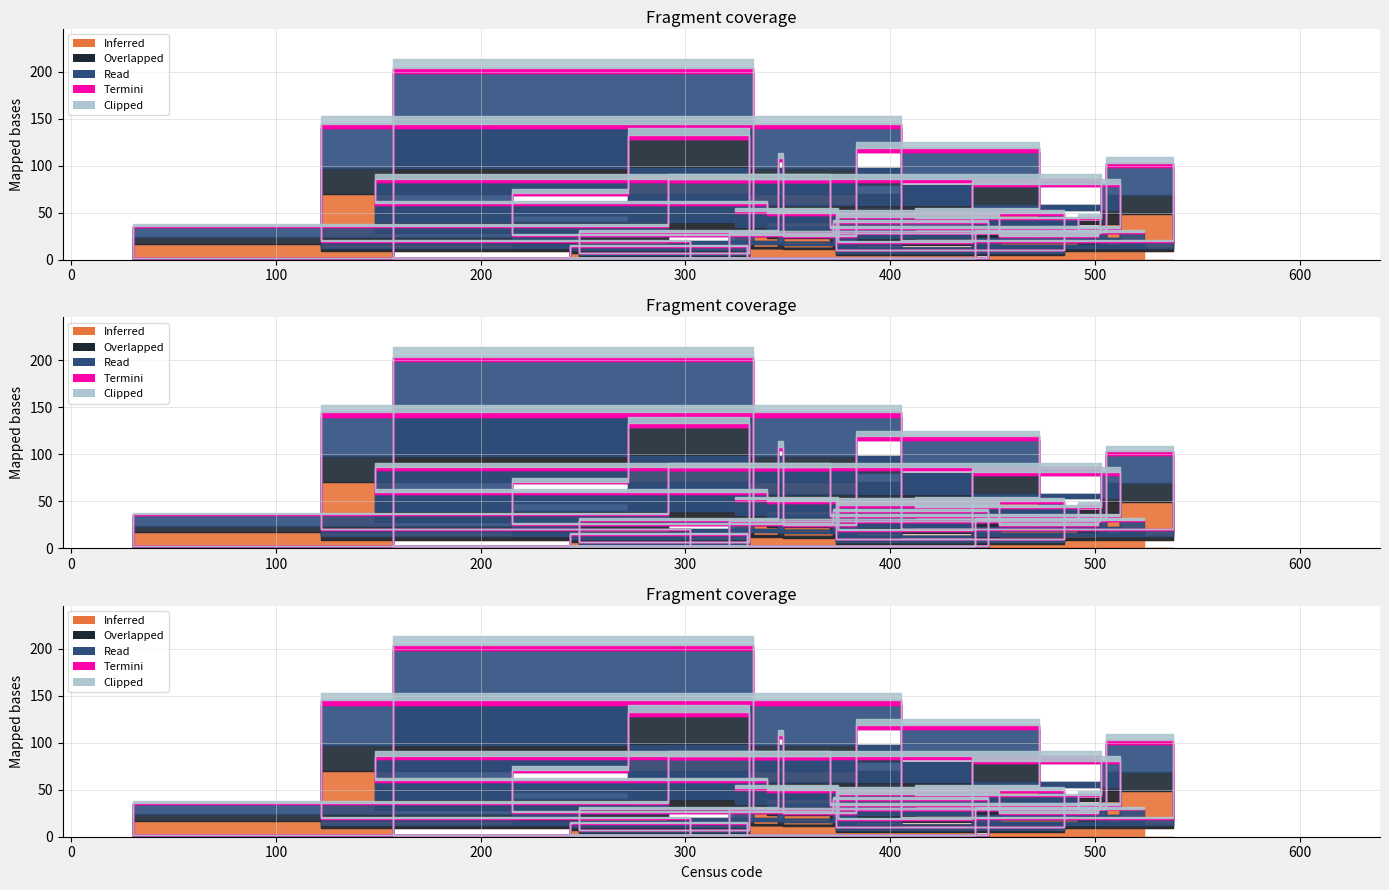

At which category does the chart reach its minimum across all series?

215